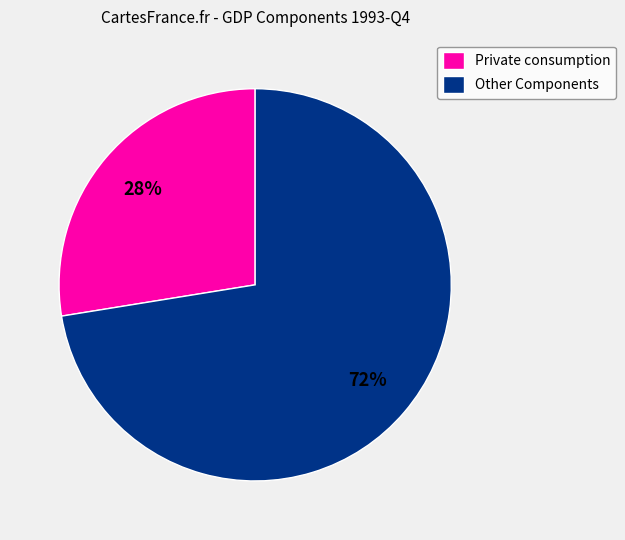

Does Private consumption account for over 50% of the chart?

No